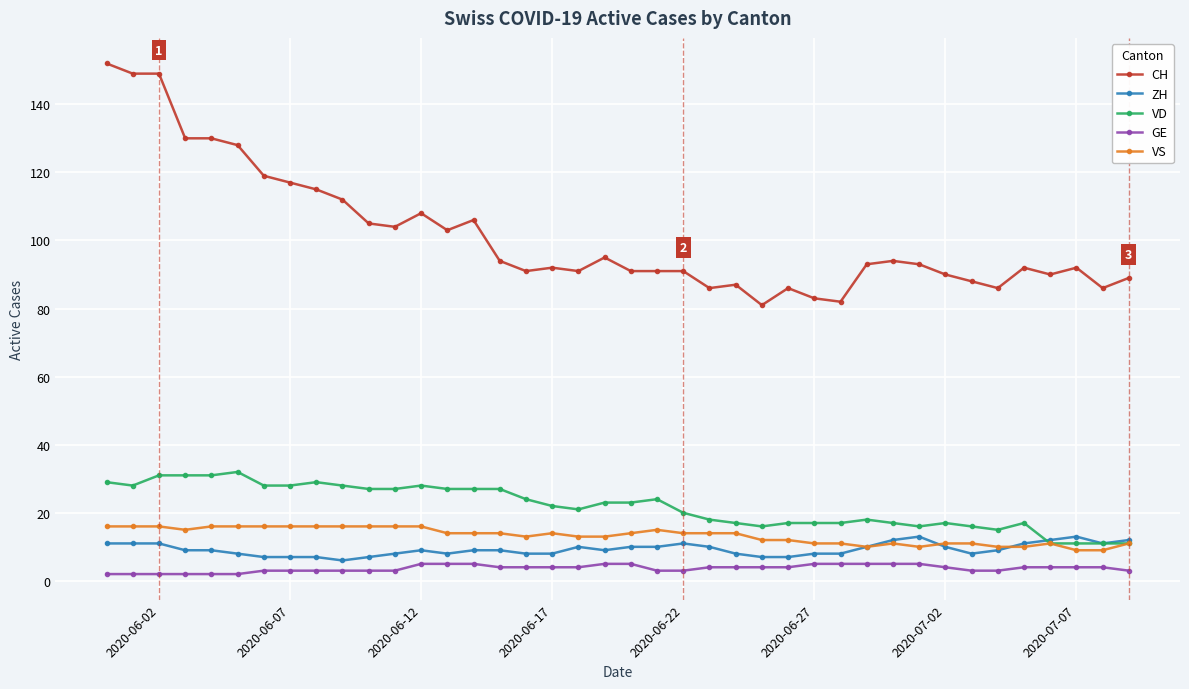

Which series has the largest total across all categories?

CH